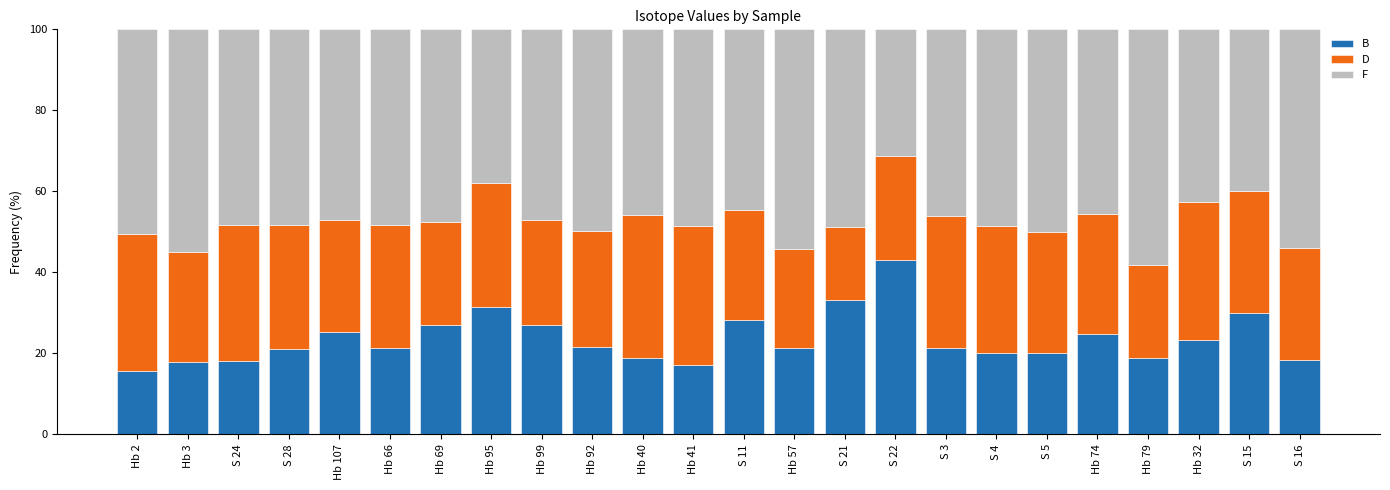

What is the difference between the maximum and minimum values in the B series?

27.5